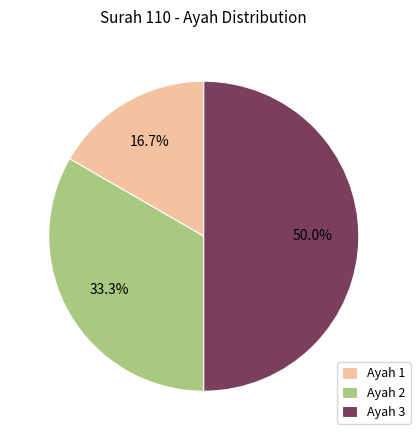

To the nearest percent, what is the average slice percentage?

33%